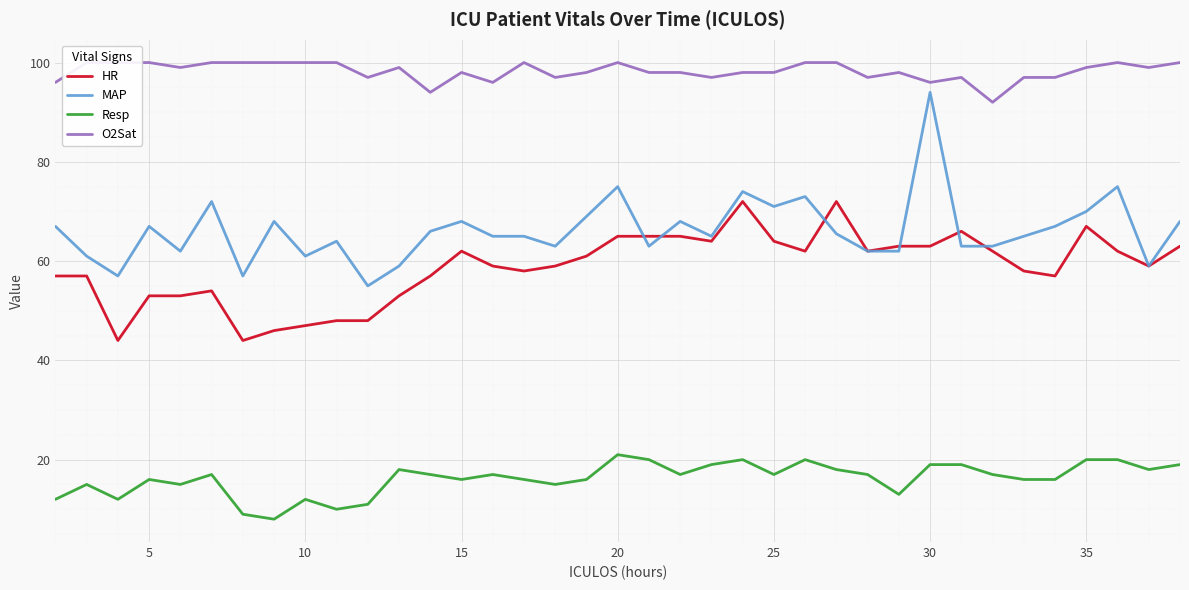

True or false: HR has a value of 63.0 at 30.

True